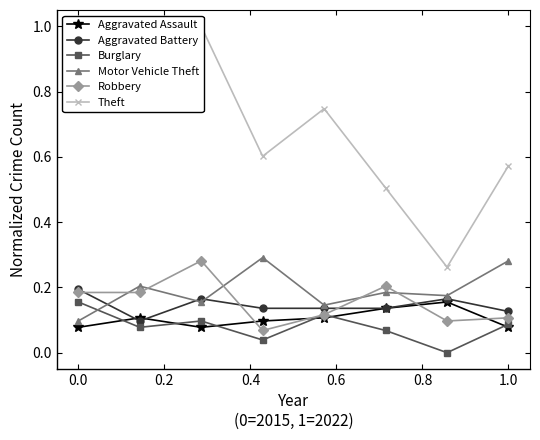

True or false: Aggravated Battery has more than 2 points higher than both neighbors.

False